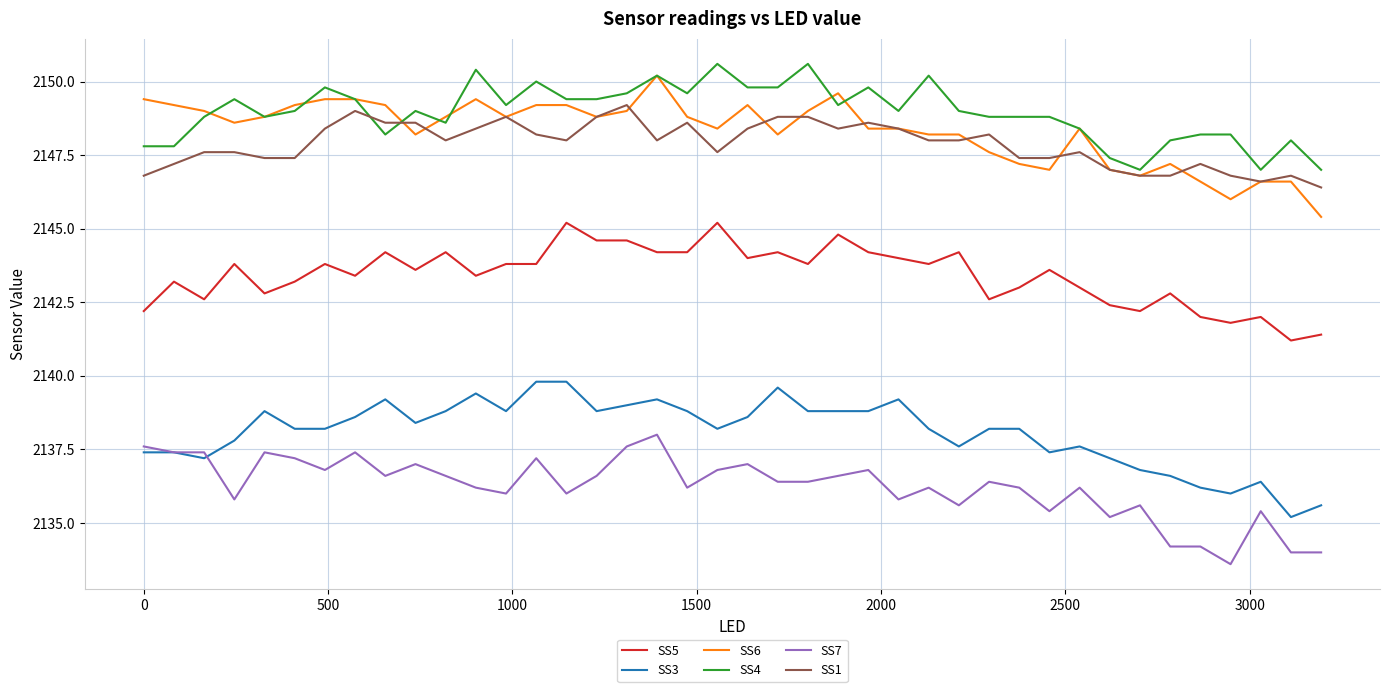

What is the maximum value for SS1?

2149.2